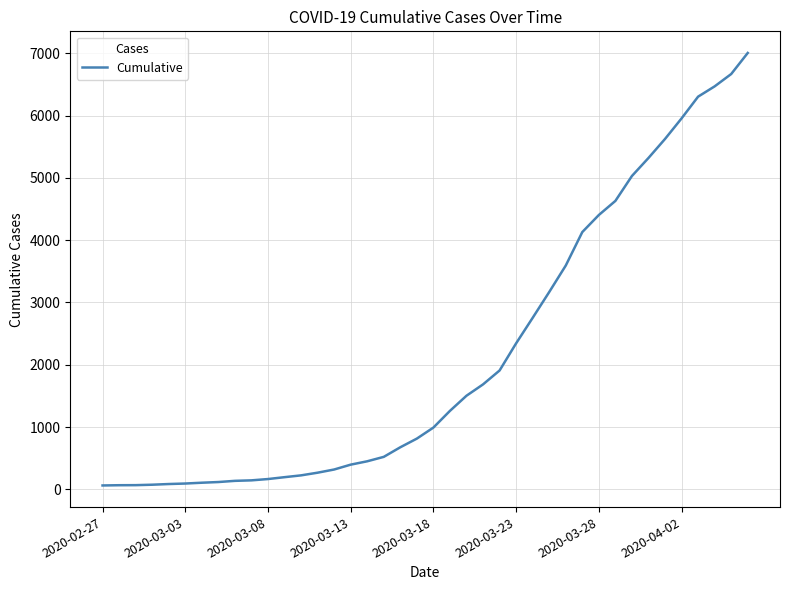

What is the maximum value shown in the chart?

7004